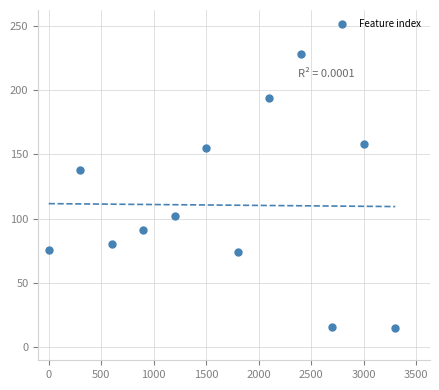

What is the range of X values (max minus min)?

3300